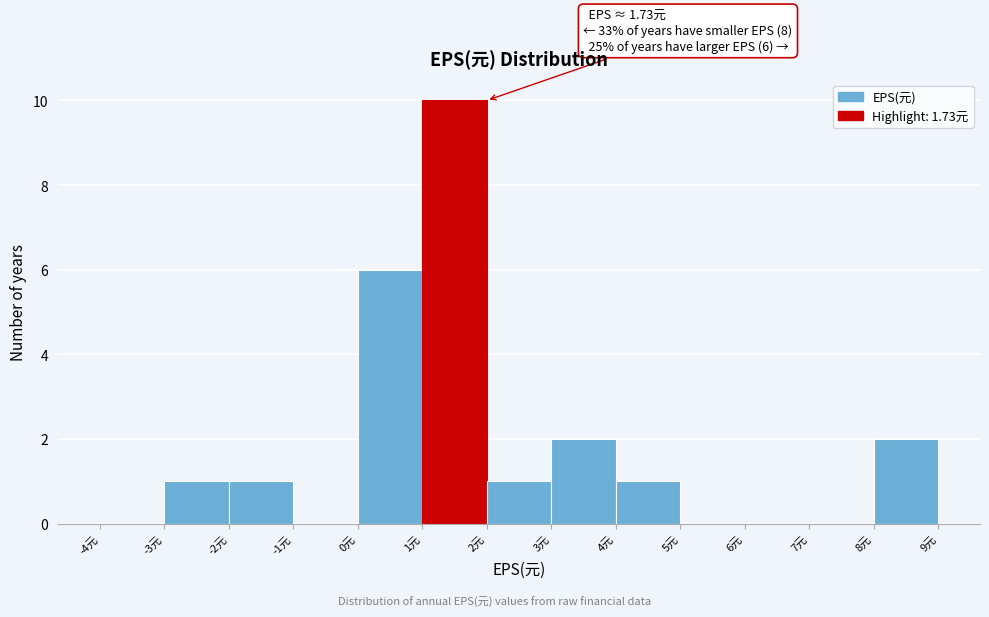

Which range on the x-axis has the tallest bar?

1 to 2